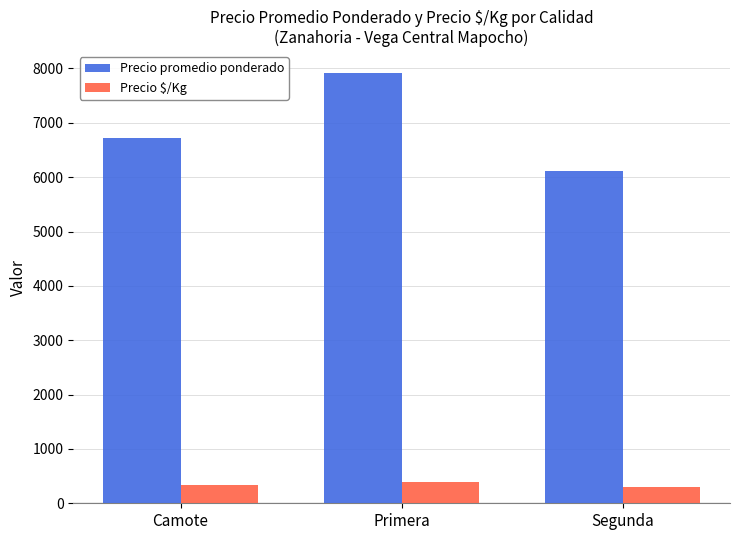

At which category is the sum across all series the highest?

Primera